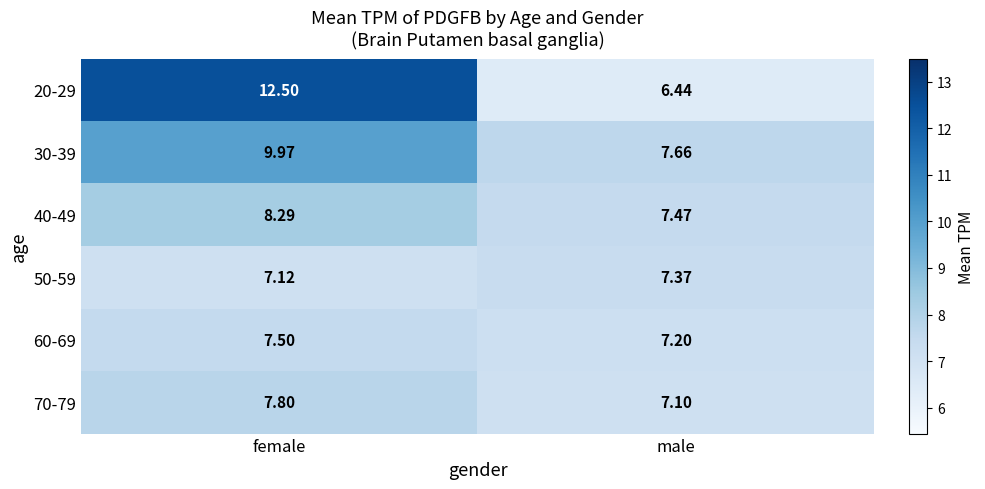

At which label is 40-49 closest to 7?

male